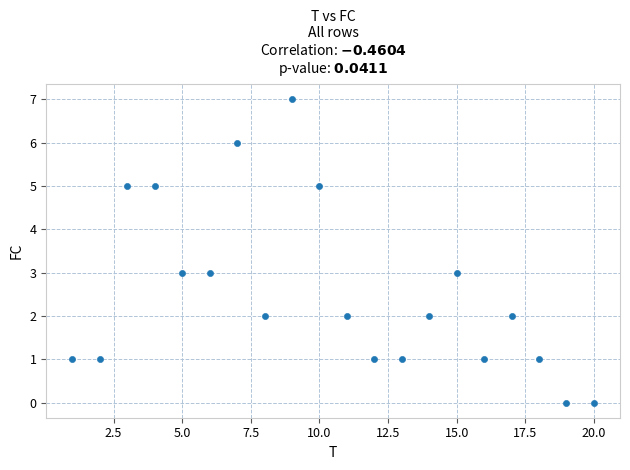

What is the range of X values (max minus min)?

19